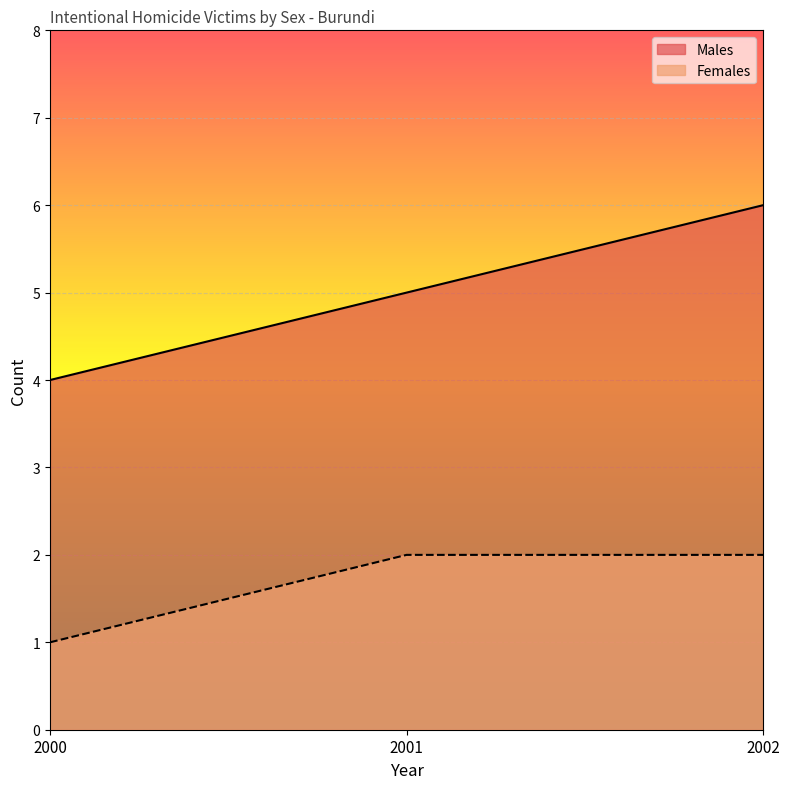

At which category is the sum across all series the highest?

2002